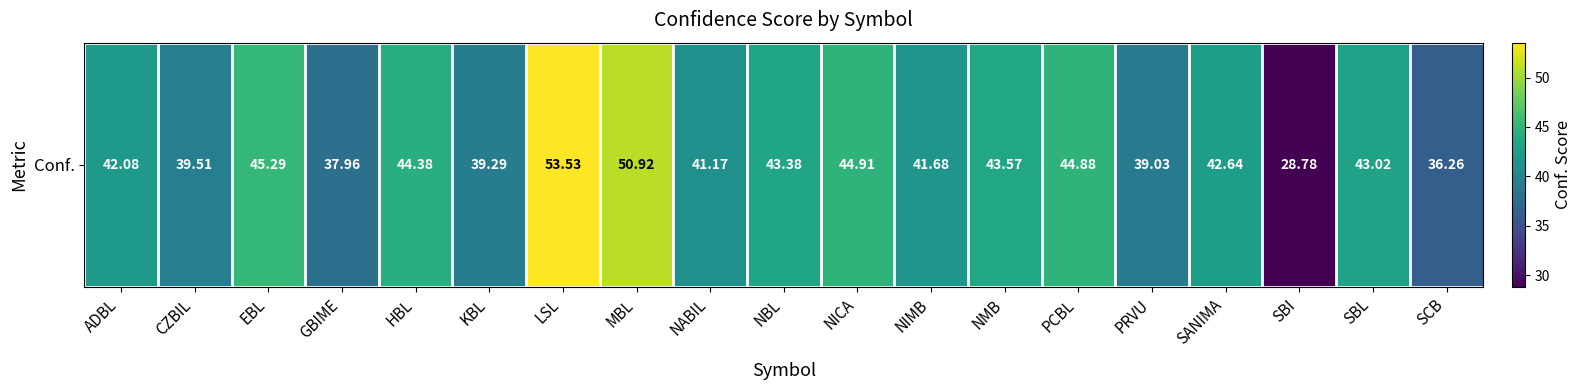

What is the sum of the values at ADBL and HBL?

86.5